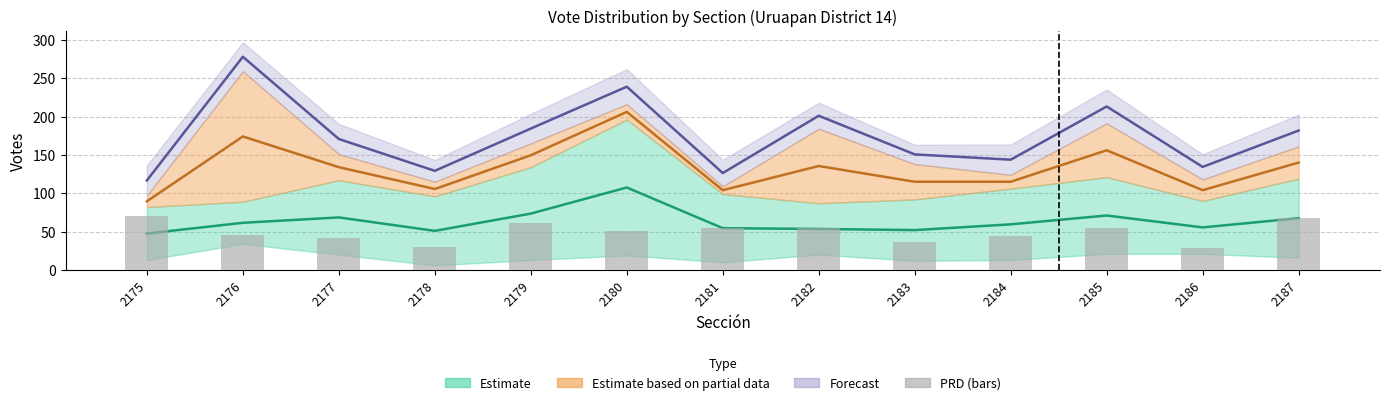

List the labels in order of value, largest first.

2175, 2187, 2179, 2181, 2182, 2185, 2180, 2176, 2184, 2177, 2183, 2178, 2186